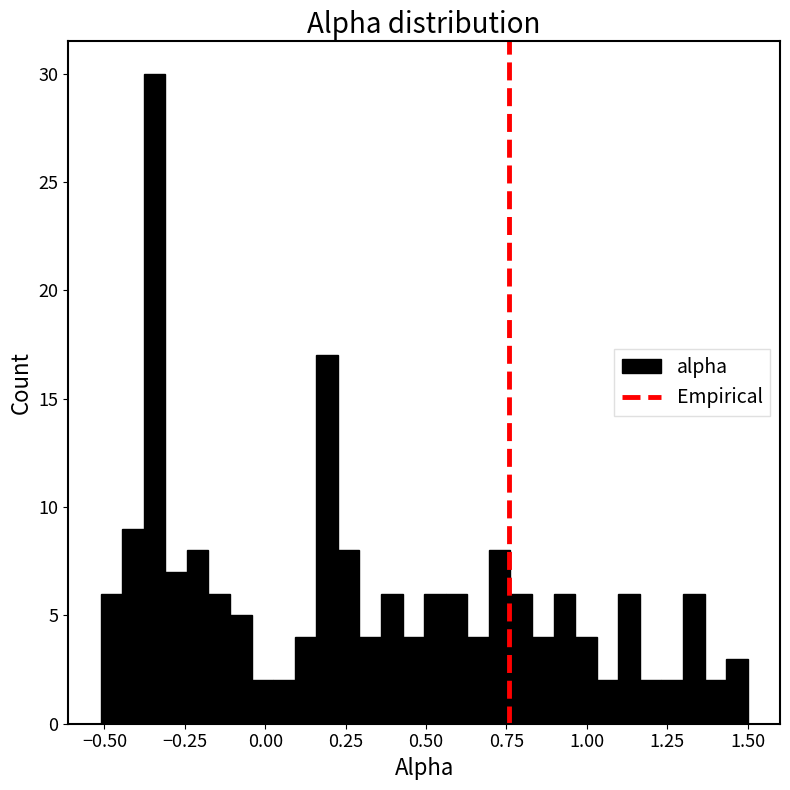

Read against the x-axis, roughly where is the centre of the tallest bar?

-0.35